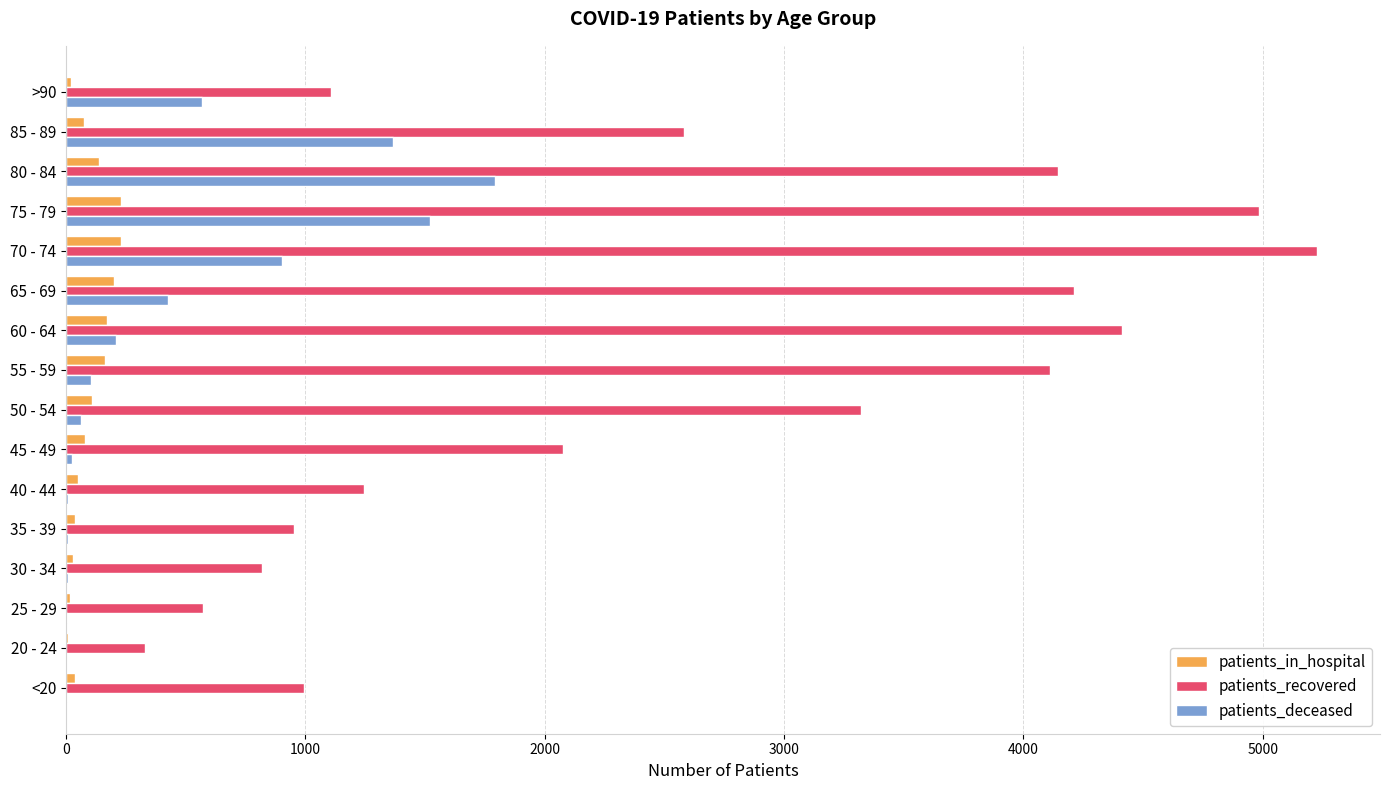

What is the maximum value for patients_recovered?

5229